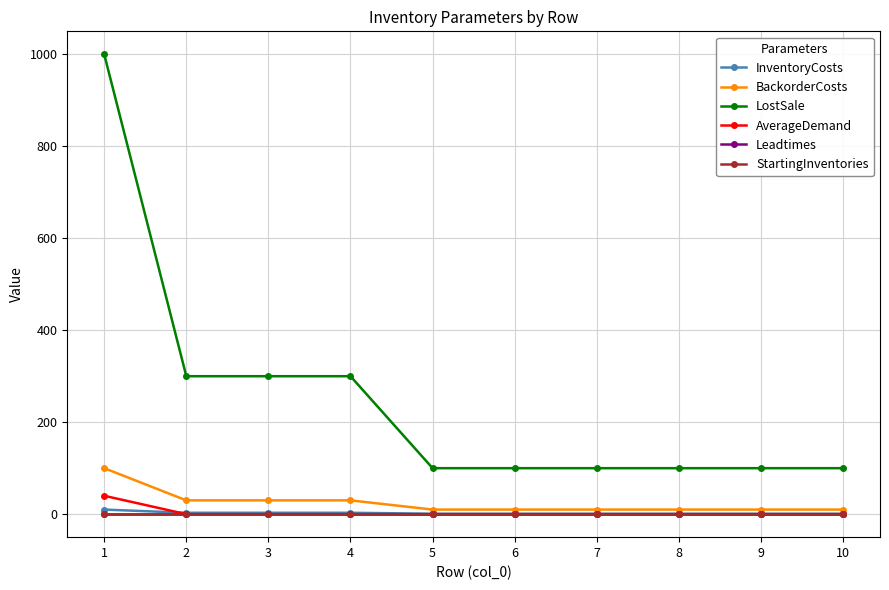

True or false: InventoryCosts and LostSale cross at least once.

False